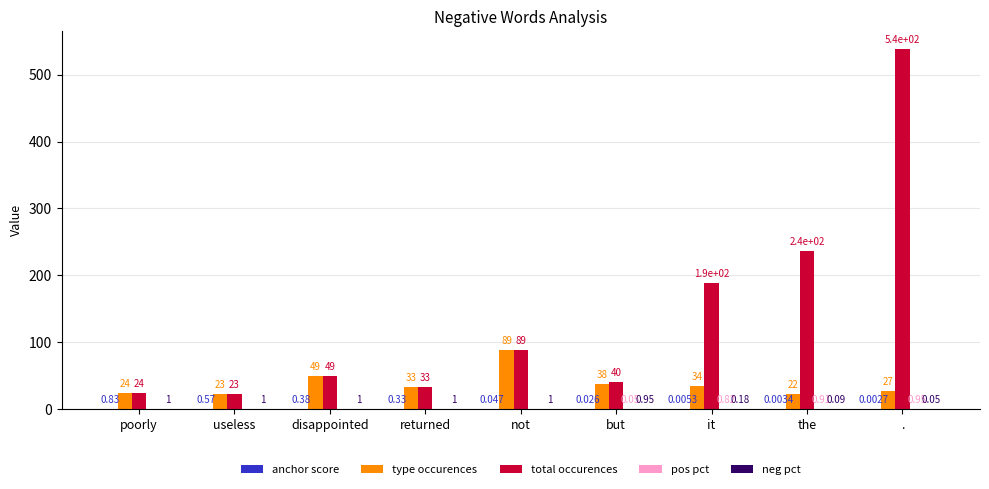

Which series has the largest total across all categories?

total occurences